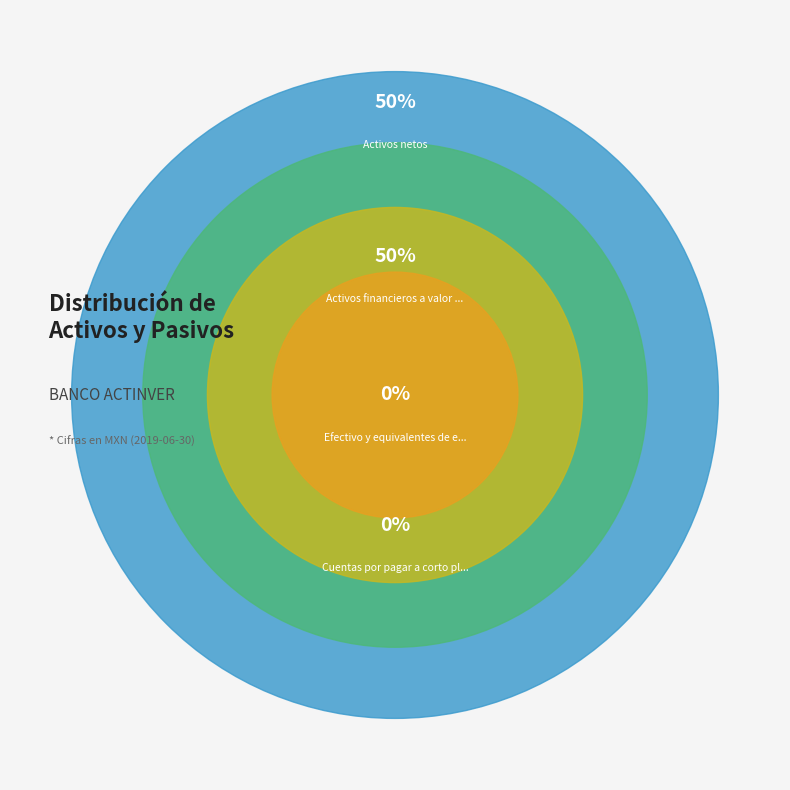

The Cuentas por pagar a corto plazo slice represents 8% of the pie. True or false?

False